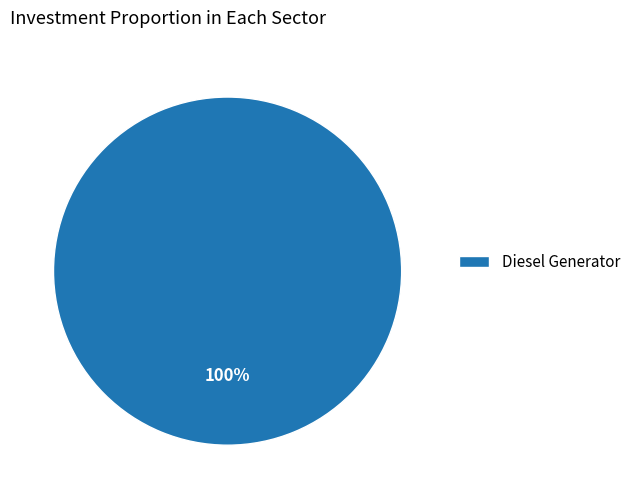

To the nearest percent, what percentage of the pie is Diesel Generator?

100%